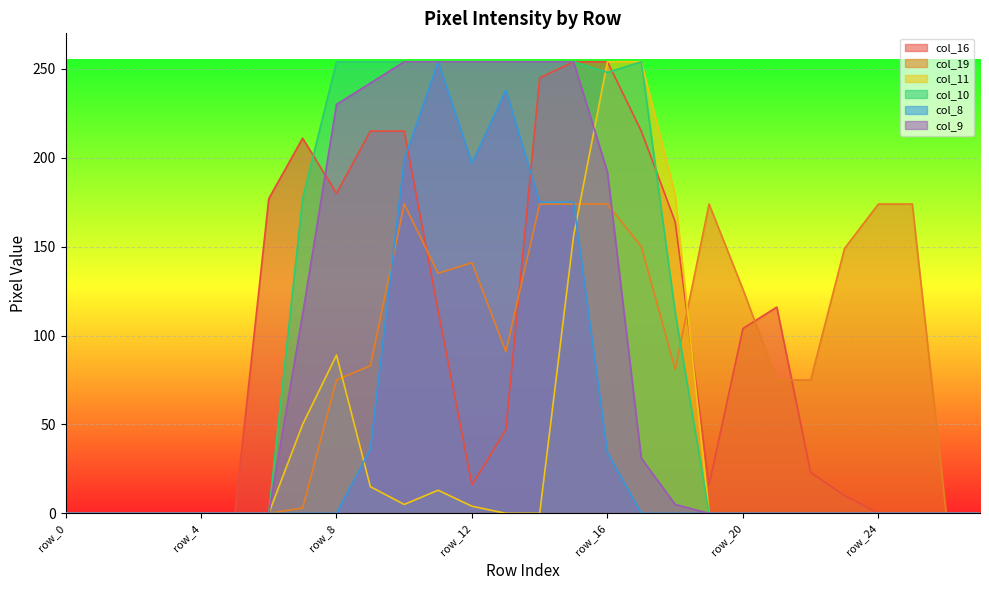

The col_11 series shows 0 at row_4. True or false?

True